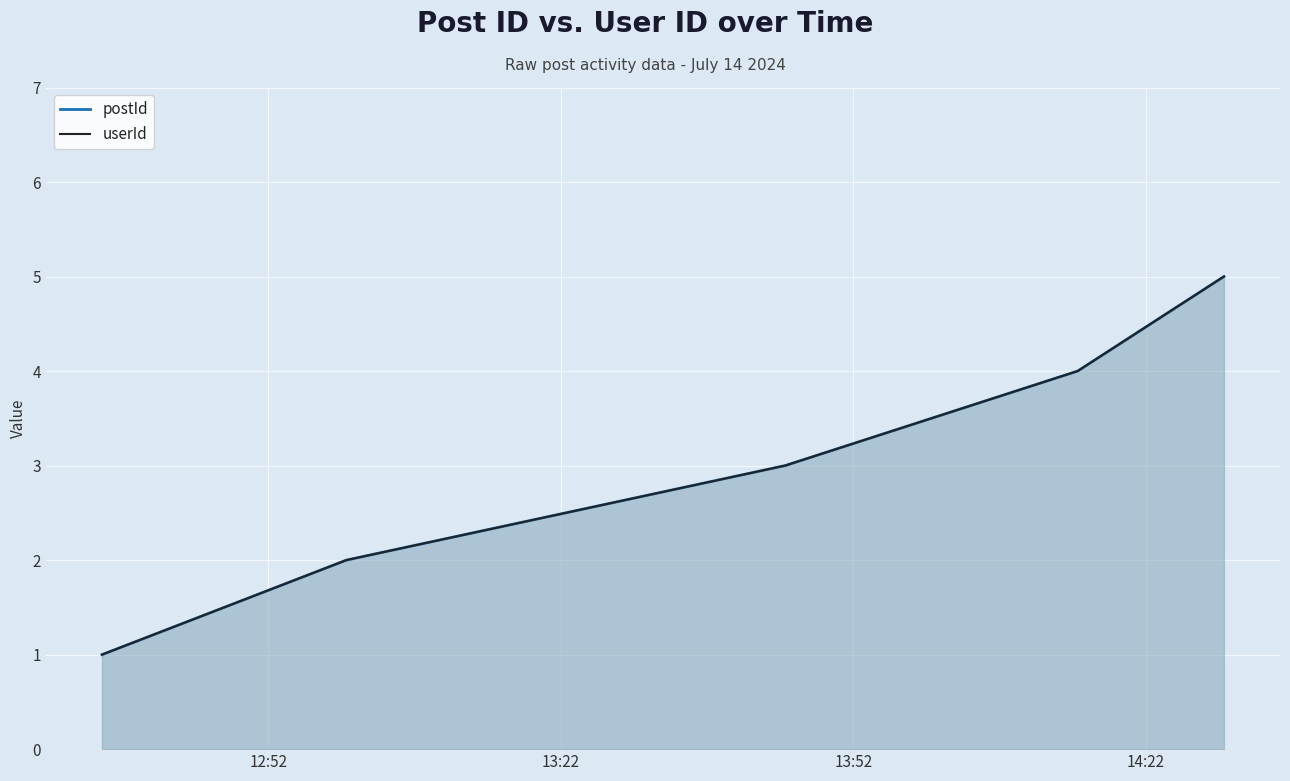

What is the sum of all postId values?

15